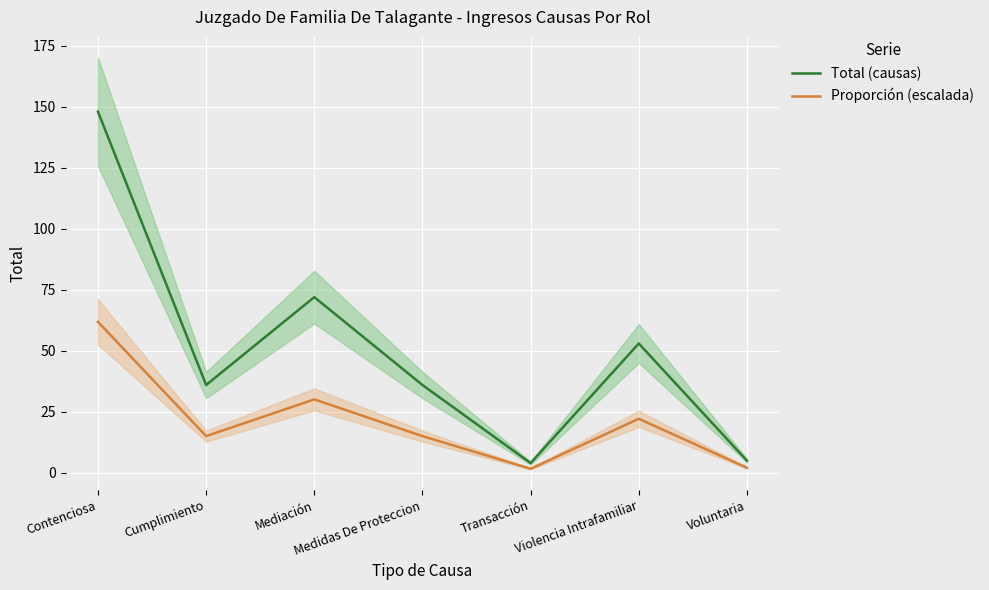

True or false: Proporción (escalada) and Total (causas) intersect in this chart.

False